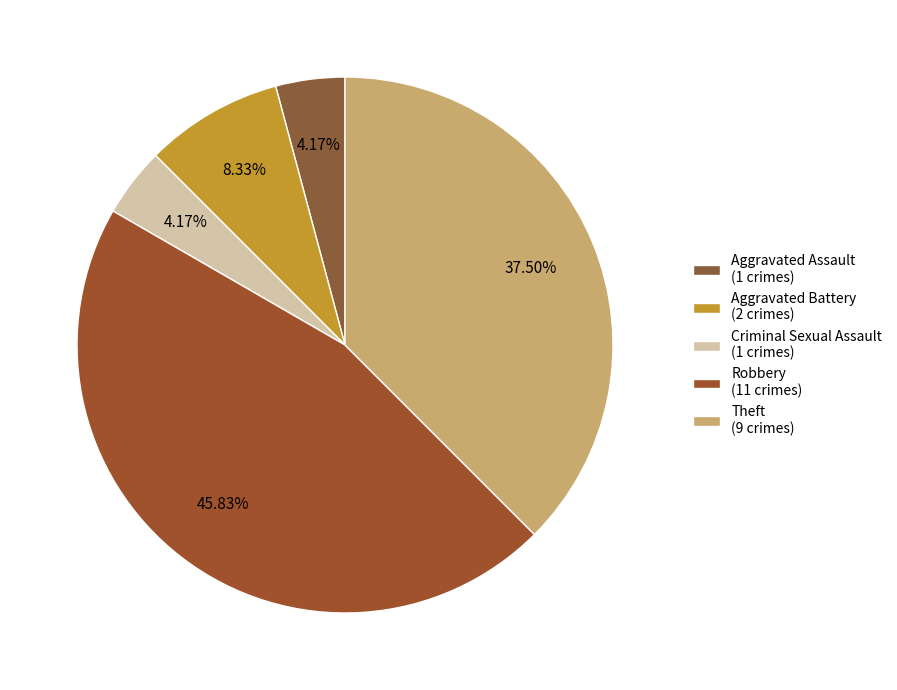

Which category has the smallest portion of the pie?

Aggravated Assault